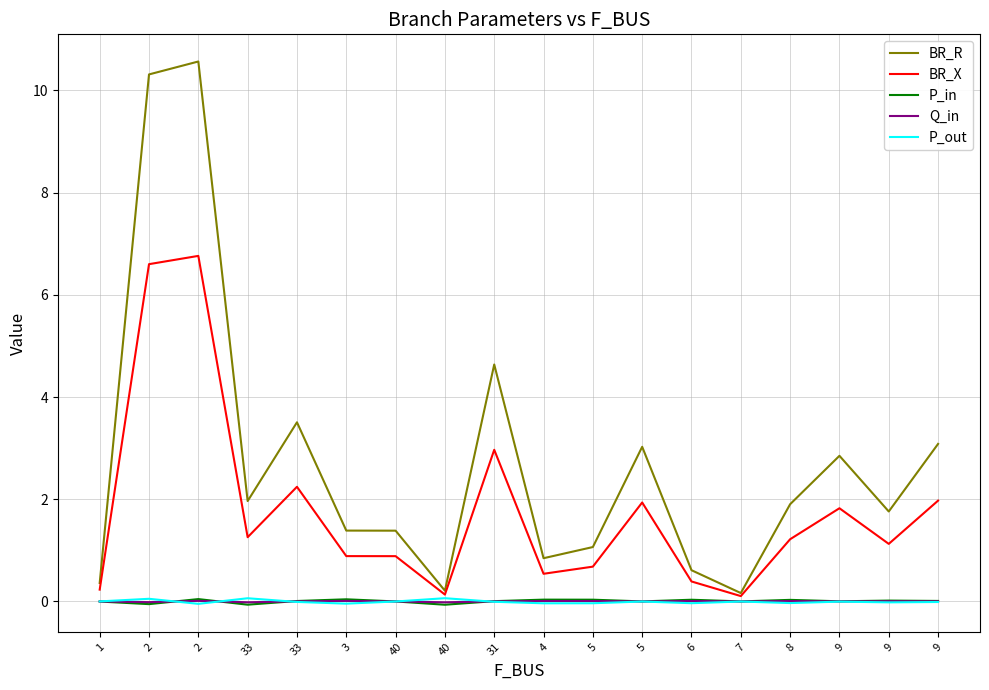

At which label is P_out closest to 0?

40